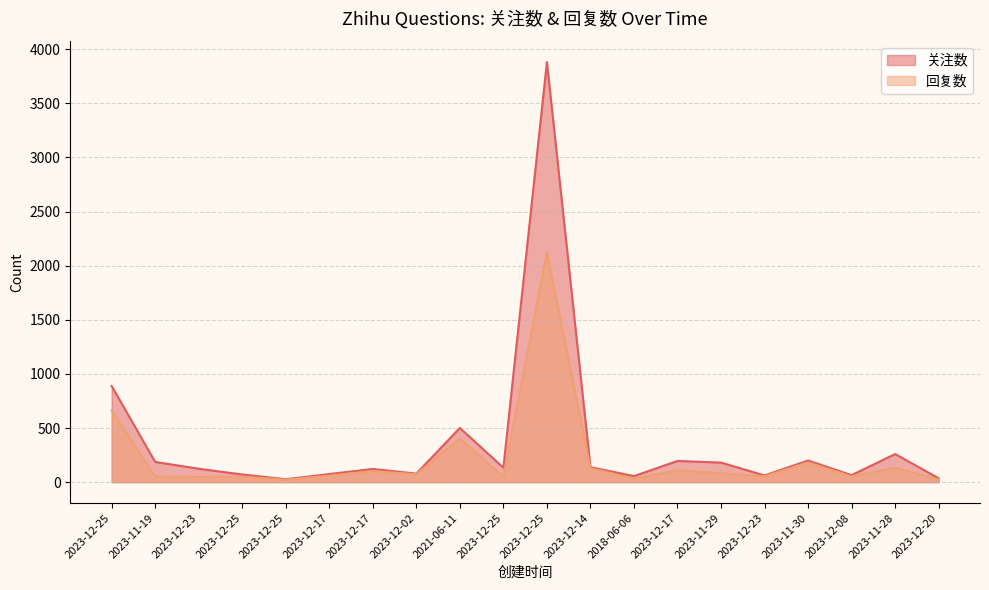

Rank the series at 2023-12-25 from highest to lowest value.

关注数, 回复数